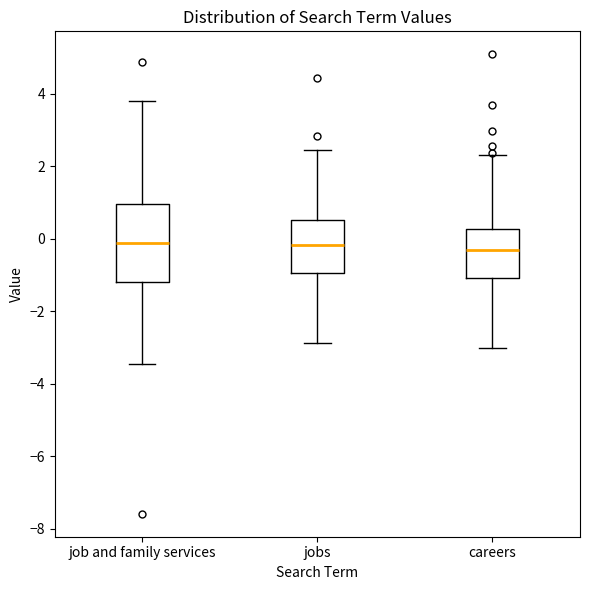

Reading left to right, read every box against the y-axis: the position of its median line, the range the box covers, and the ends of its whiskers. The values are not printed on the chart, so give them approximately, as read against the axis.

job and family services: median -0.2, box -1.2 to 1.0, whiskers -3.4 to 3.8
jobs: median -0.2, box -1.0 to 0.6, whiskers -2.8 to 2.4
careers: median -0.4, box -1.0 to 0.2, whiskers -3.0 to 2.2